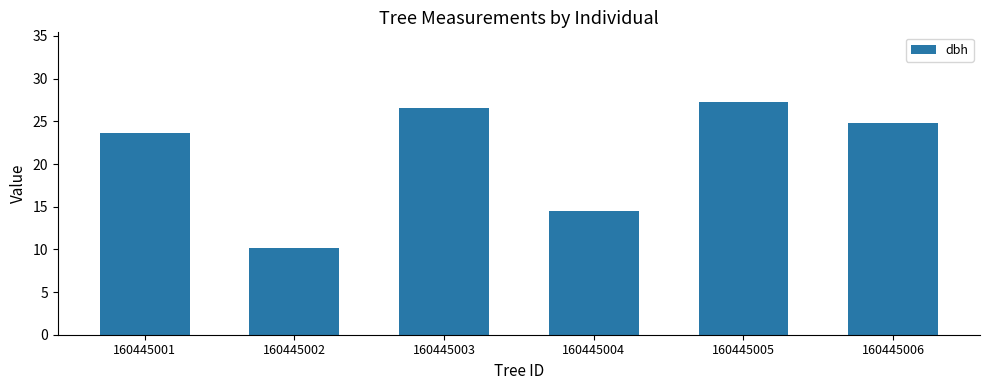

What is the sum of all values?

127.0